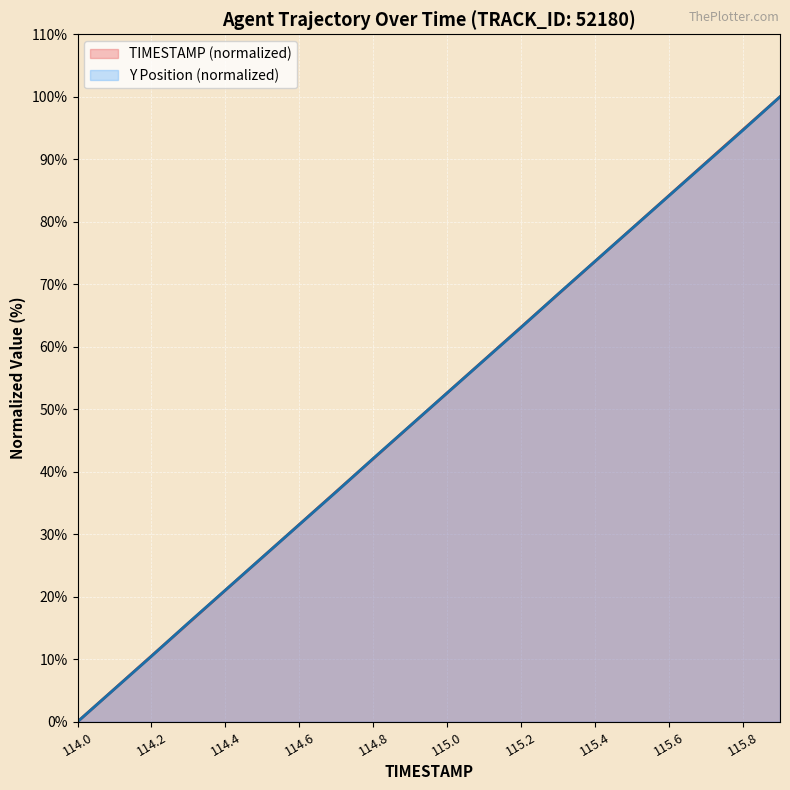

What is the highest value of the TIMESTAMP series?

100.0